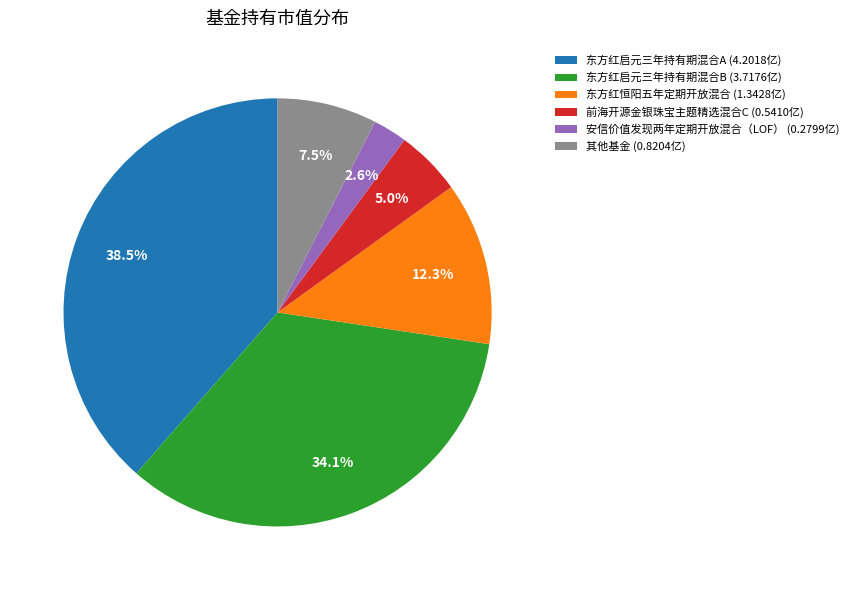

Between 东方红启元三年持有期混合B (3.7176亿) and 东方红启元三年持有期混合A (4.2018亿), which is larger?

东方红启元三年持有期混合A (4.2018亿)